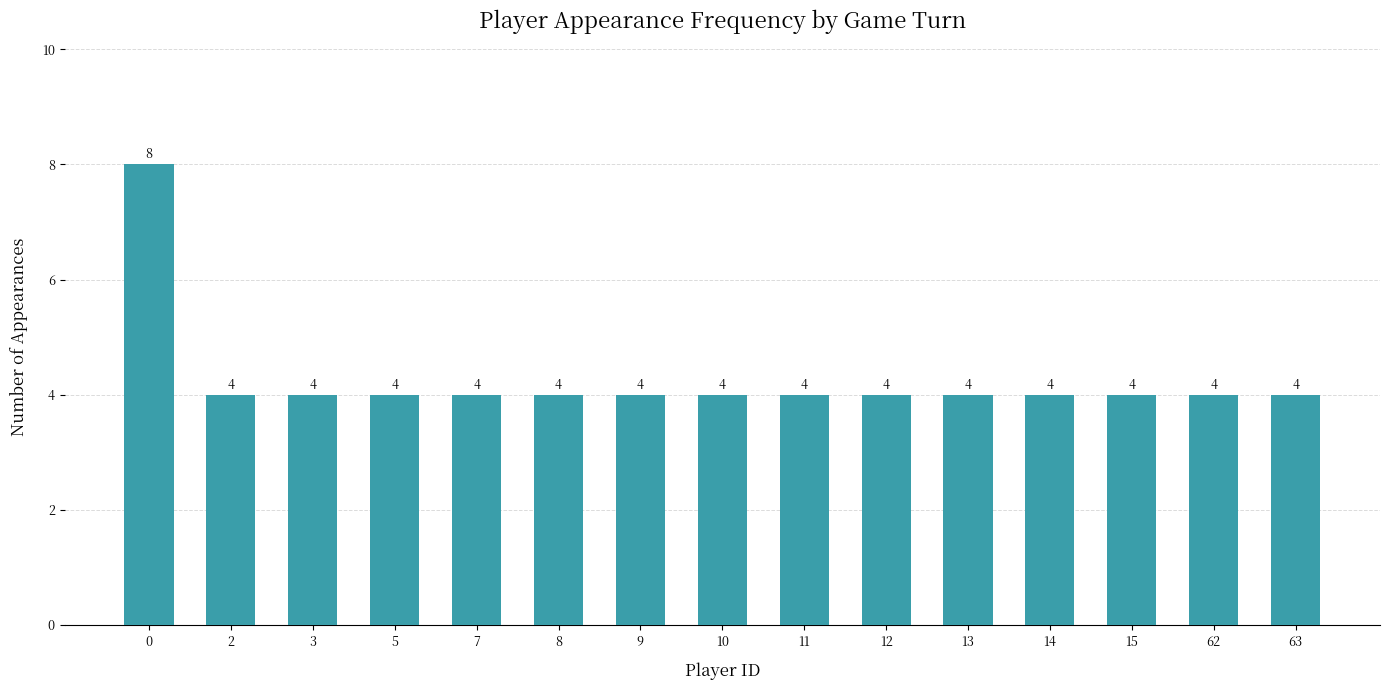

Reading right to left, extract all data points from this chart.

63=4	62=4	15=4	14=4	13=4	12=4	11=4	10=4	9=4	8=4	7=4	5=4	3=4	2=4	0=8